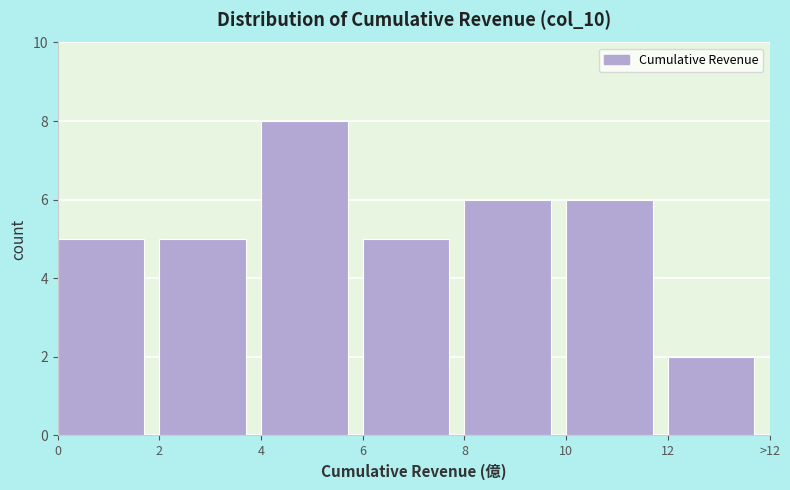

Reading left to right, what are all the values shown in this chart?

5	5	8	5	6	6	2